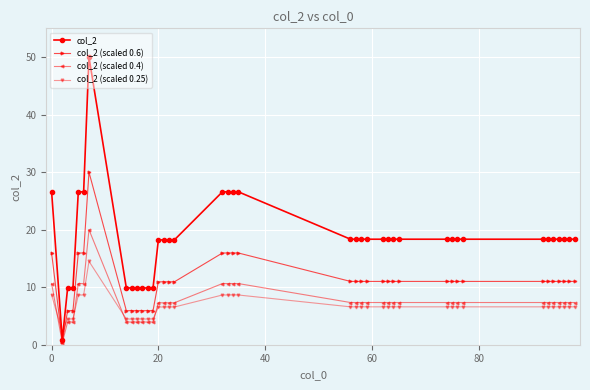

At how many categories does at least one series exceed 13?

31